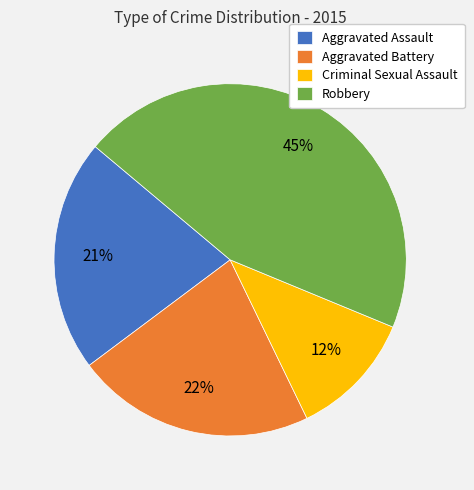

How many slices are in this pie chart?

4